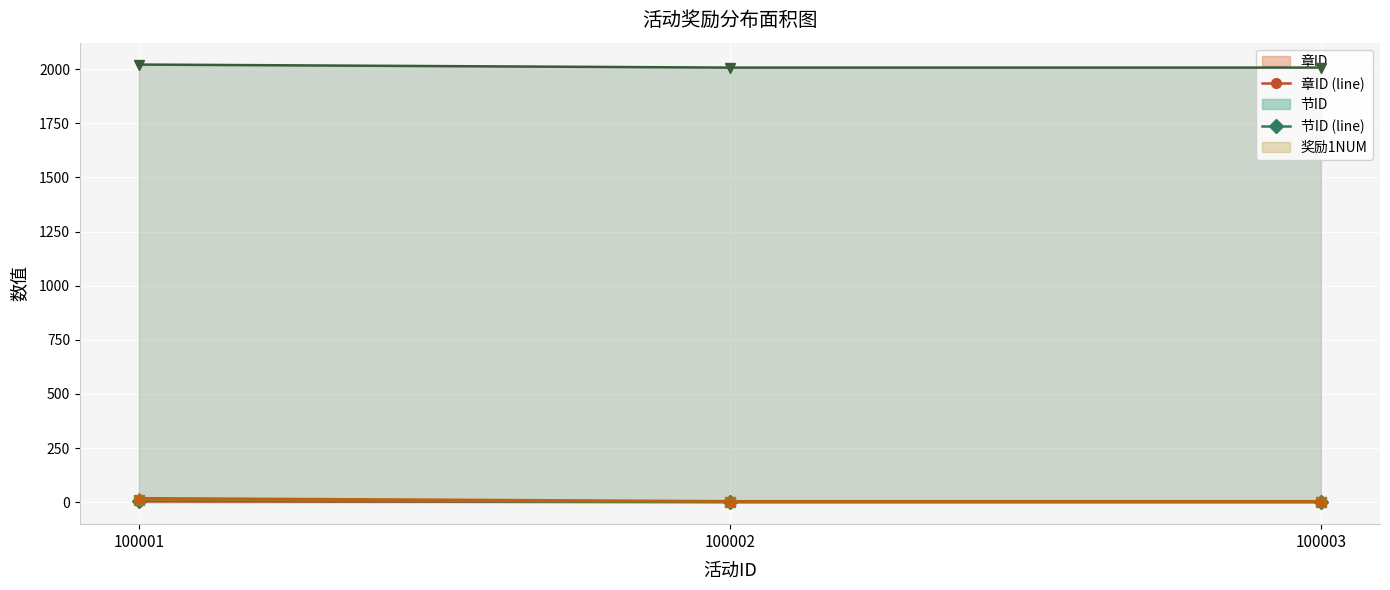

What is the maximum value for 奖励2ID (line)?

2021